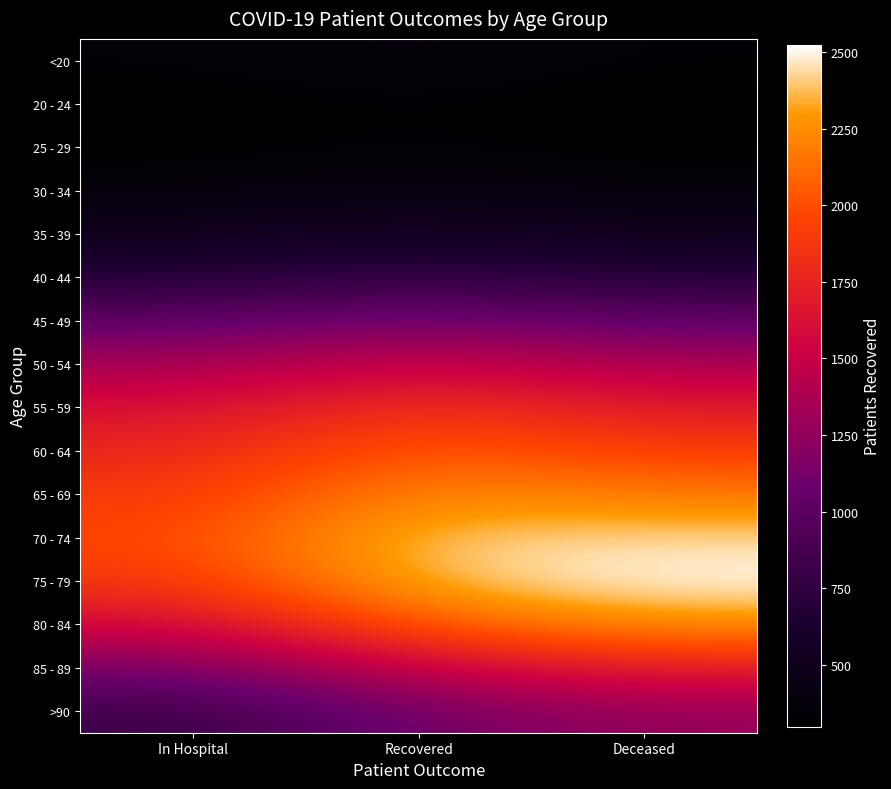

Rank the series at Deceased from lowest to highest value.

20 - 24, 25 - 29, <20, 30 - 34, 35 - 39, 40 - 44, 45 - 49, >90, 50 - 54, 55 - 59, 85 - 89, 60 - 64, 65 - 69, 80 - 84, 70 - 74, 75 - 79